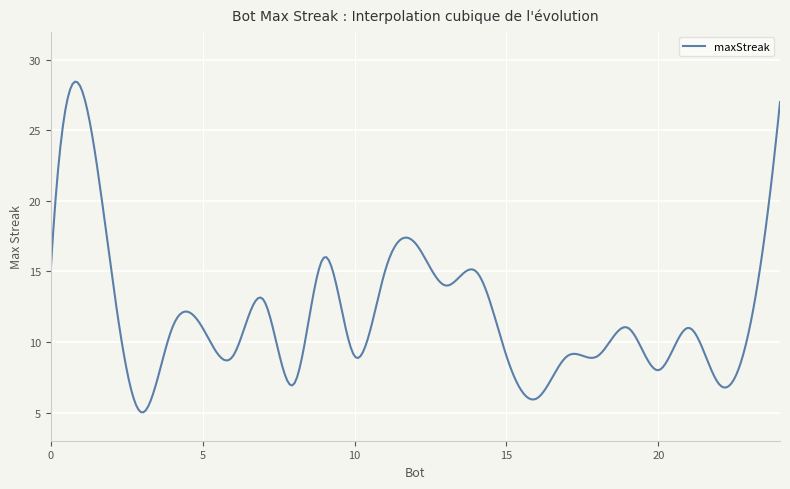

What is the minimum value shown in the chart?

5.0